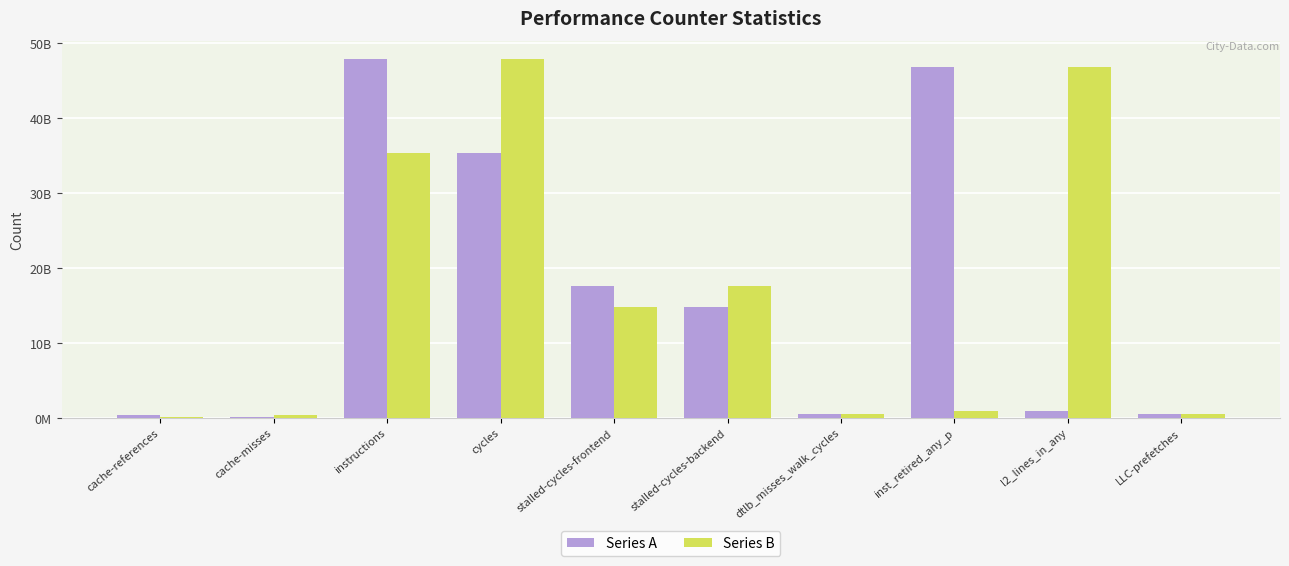

Reading left to right, transcribe all the data shown in this chart.

Series A: cache-references=397788099	cache-misses=252469342	instructions=47871231112	cycles=35389479327	stalled-cycles-frontend=17645515286	stalled-cycles-backend=14870532590	dtlb_misses_walk_cycles=543132999	inst_retired_any_p=46853624719	l2_lines_in_any=954667389	LLC-prefetches=593525200
Series B: cache-references=252469342	cache-misses=397788099	instructions=35389479327	cycles=47871231112	stalled-cycles-frontend=14870532590	stalled-cycles-backend=17645515286	dtlb_misses_walk_cycles=593525200	inst_retired_any_p=954667389	l2_lines_in_any=46853624719	LLC-prefetches=543132999